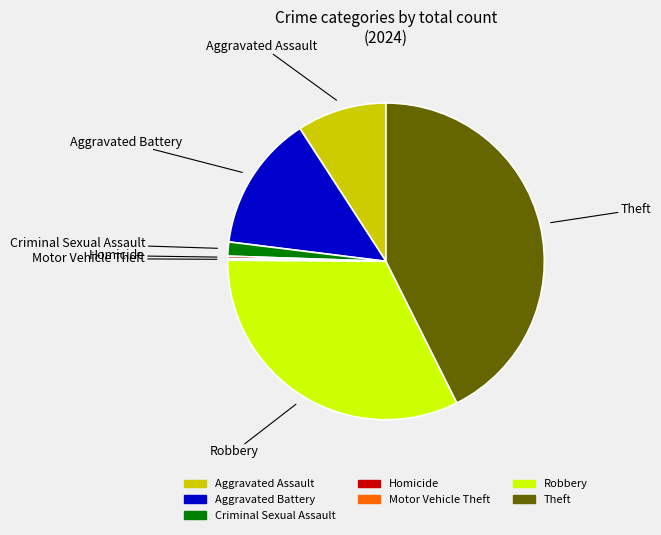

Which category has the biggest portion of the pie?

Theft